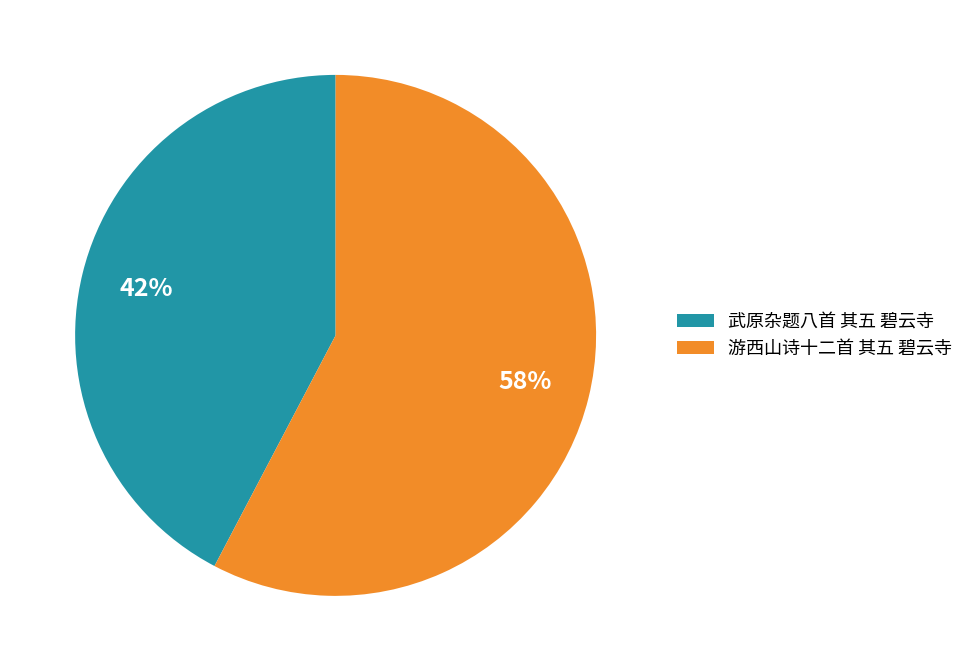

Between 游西山诗十二首 其五 碧云寺 and 武原杂题八首 其五 碧云寺, which is larger?

游西山诗十二首 其五 碧云寺